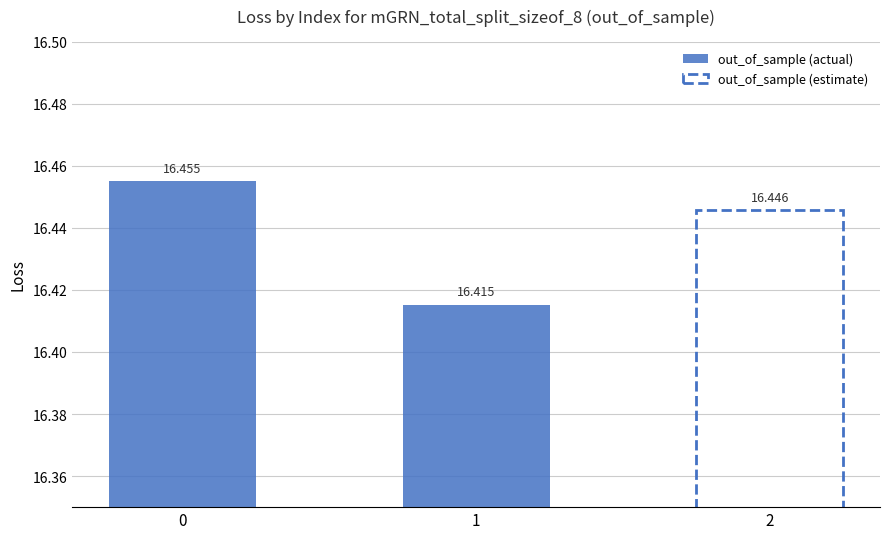

The chart shows a value of 9.5 at 2. True or false?

False